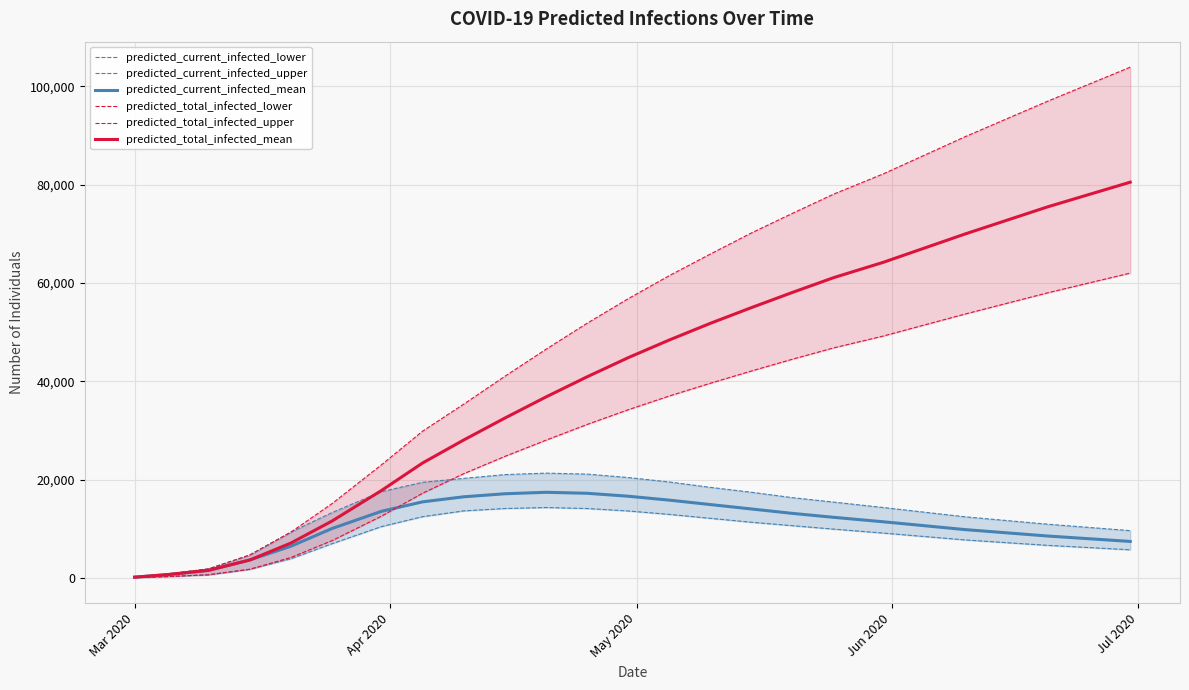

At how many categories does at least one series exceed 18737?

16